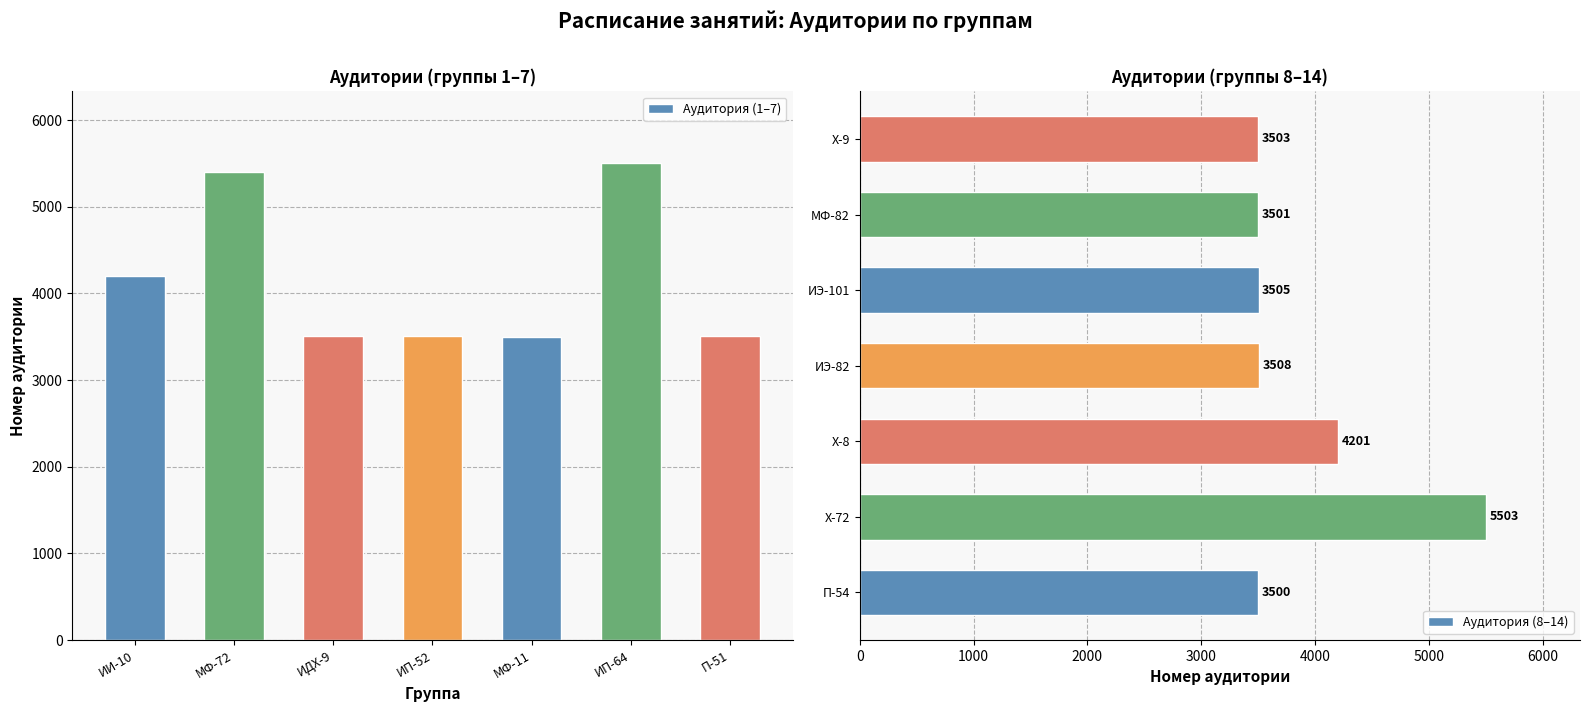

Which series has the largest total across all categories?

Аудитория (1–7)